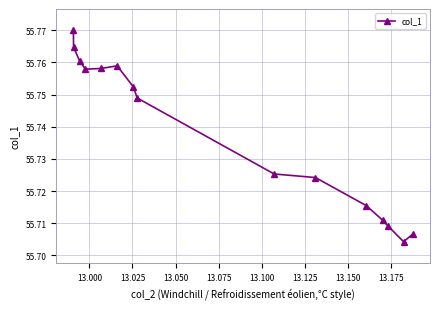

Count the values in the range 55 to 56.

15